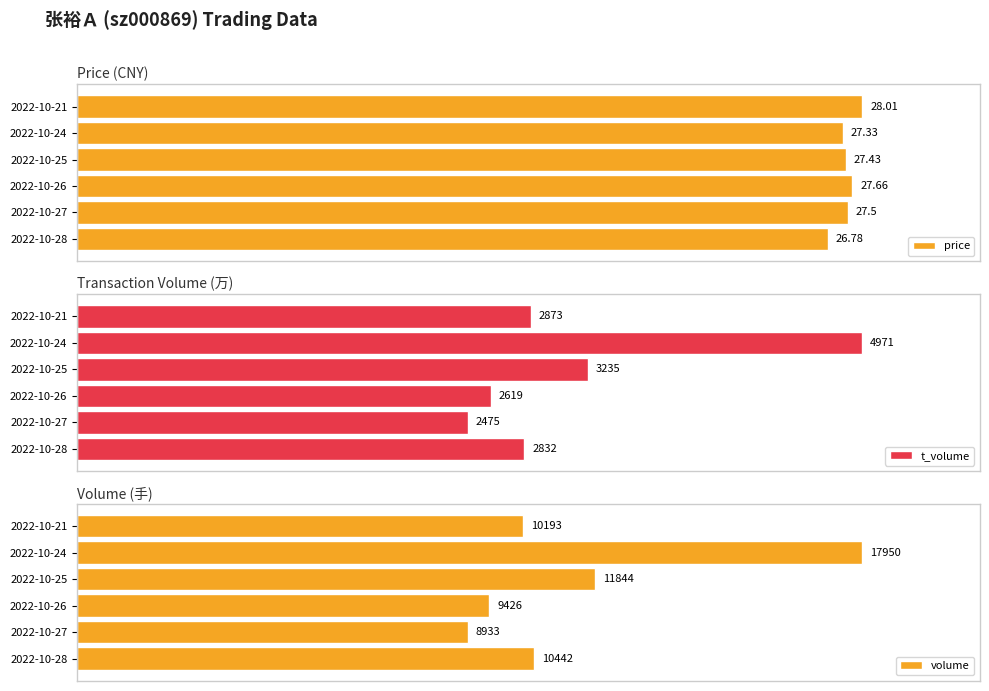

Which series has the largest total across all categories?

price